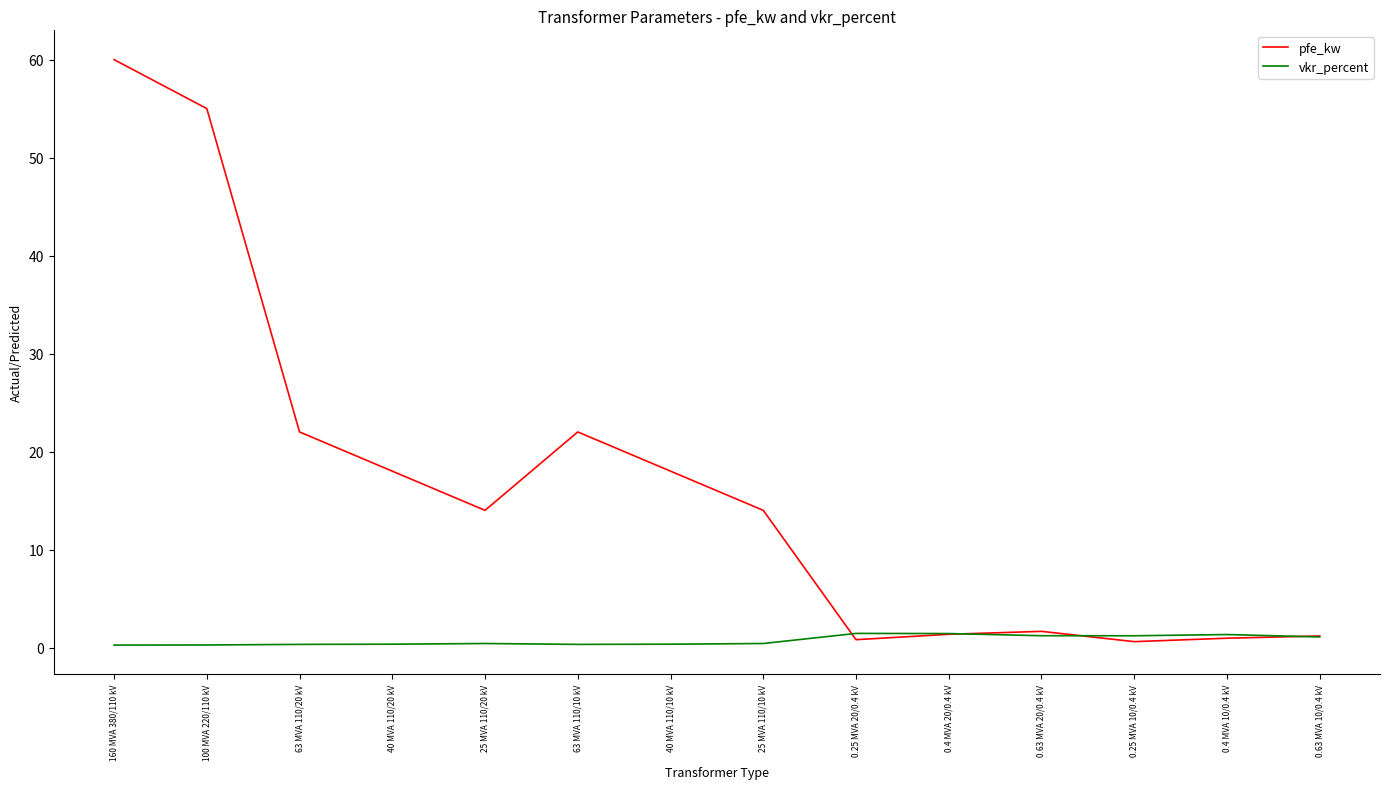

True or false: pfe_kw and vkr_percent cross at least once.

True